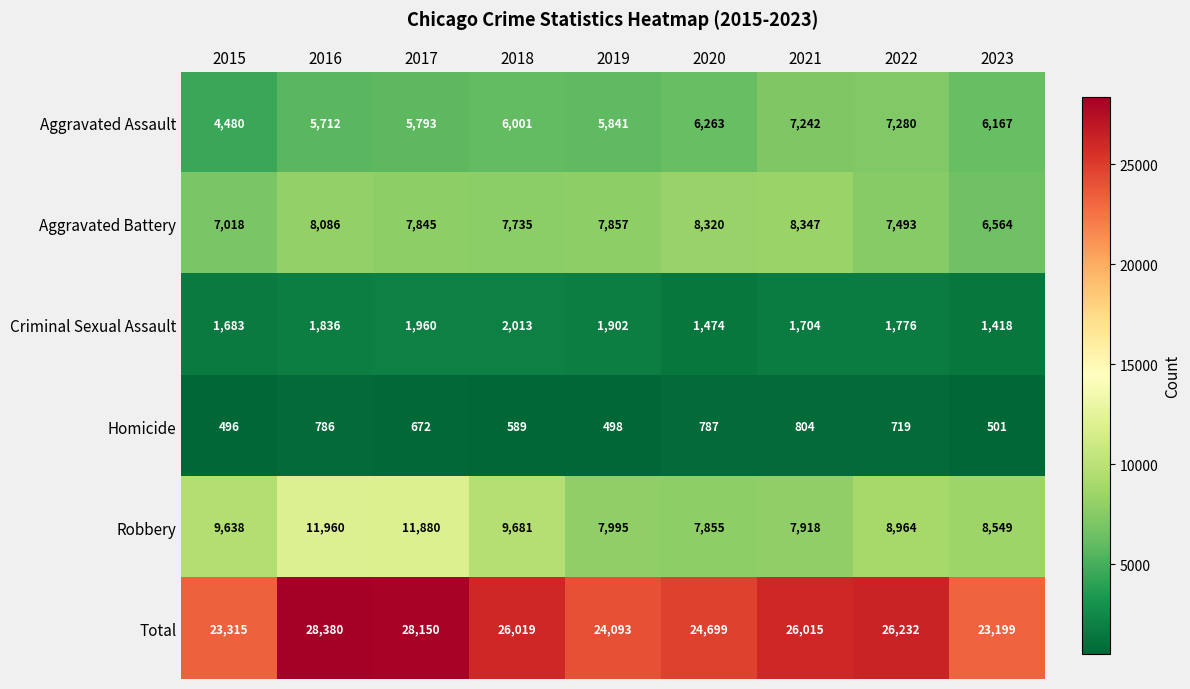

Which series has the largest total across all categories?

Total